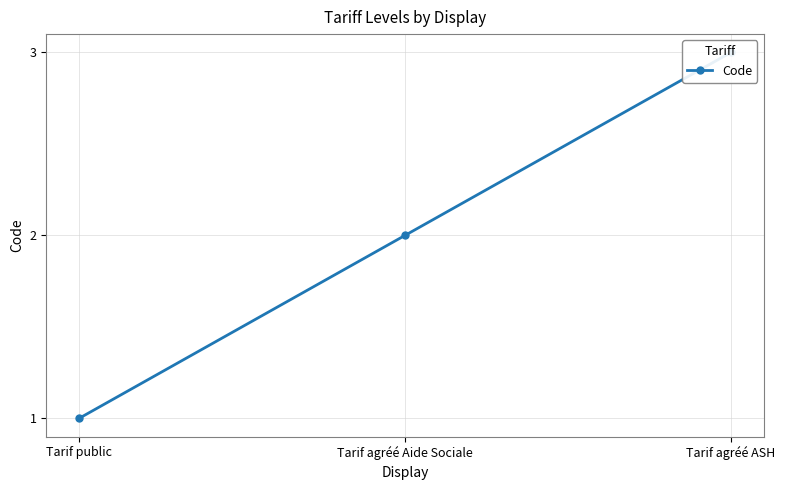

What is the label of the 1st point from the left?

Tarif public